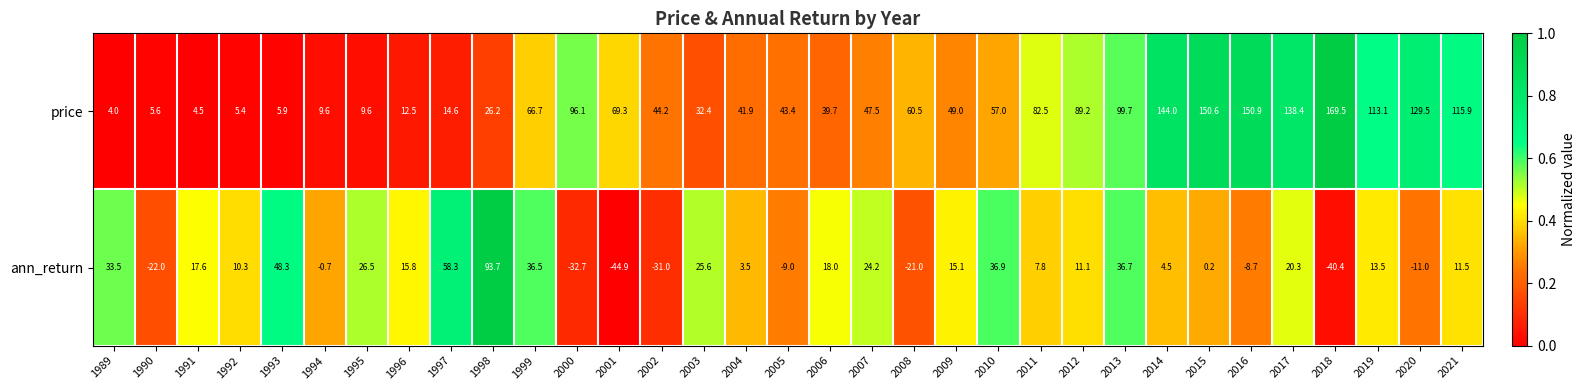

At which label does price first exceed 49?

1999